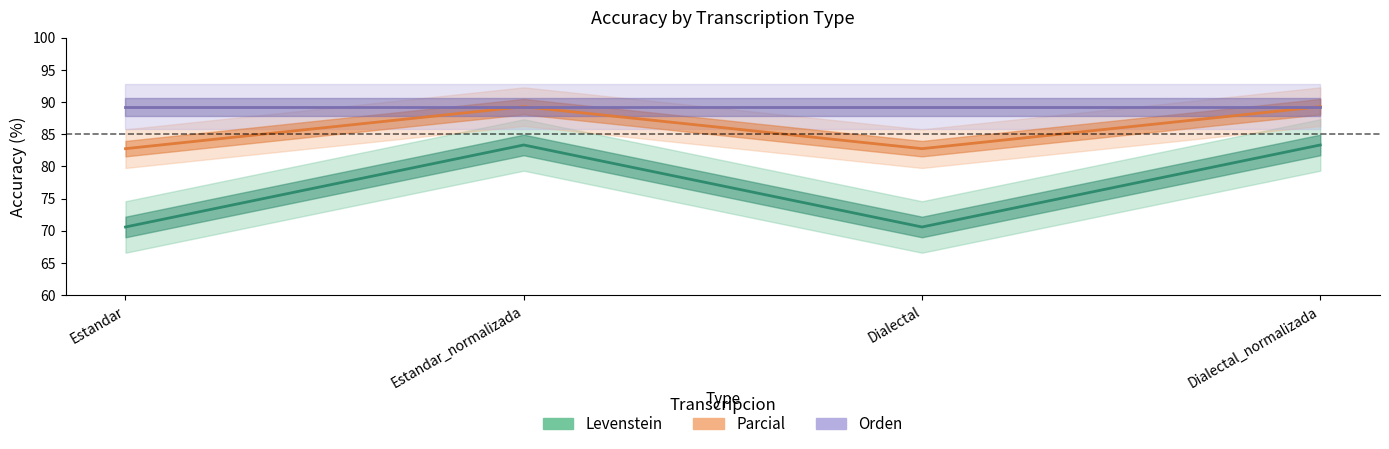

Where is the first local maximum for Parcial?

Estandar_normalizada